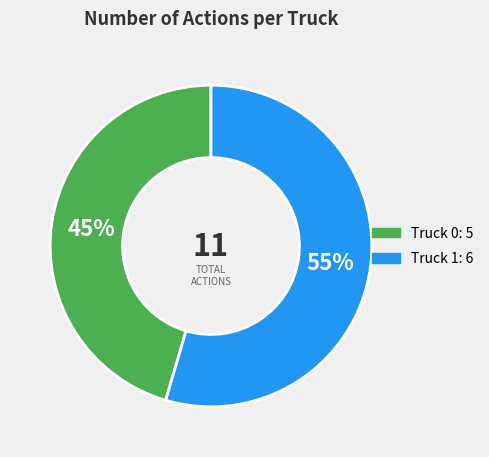

To the nearest percent, what is the average slice percentage?

50%